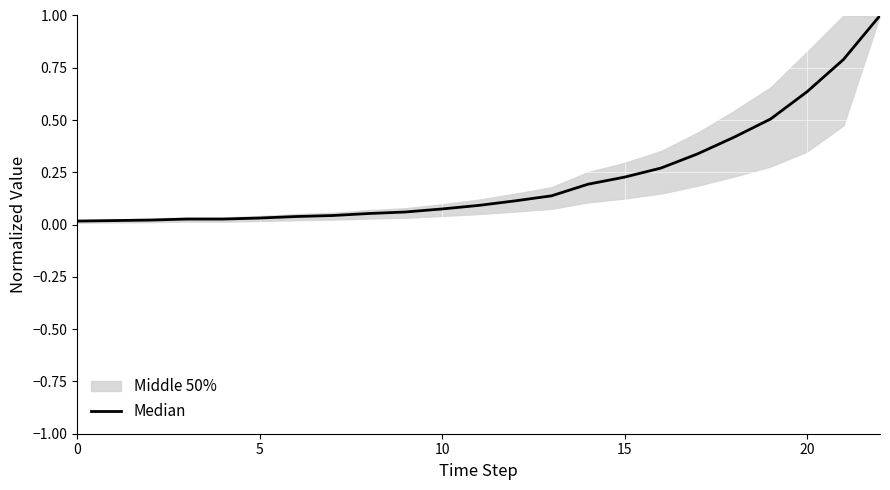

What is the label of the 5th point from the left?

20